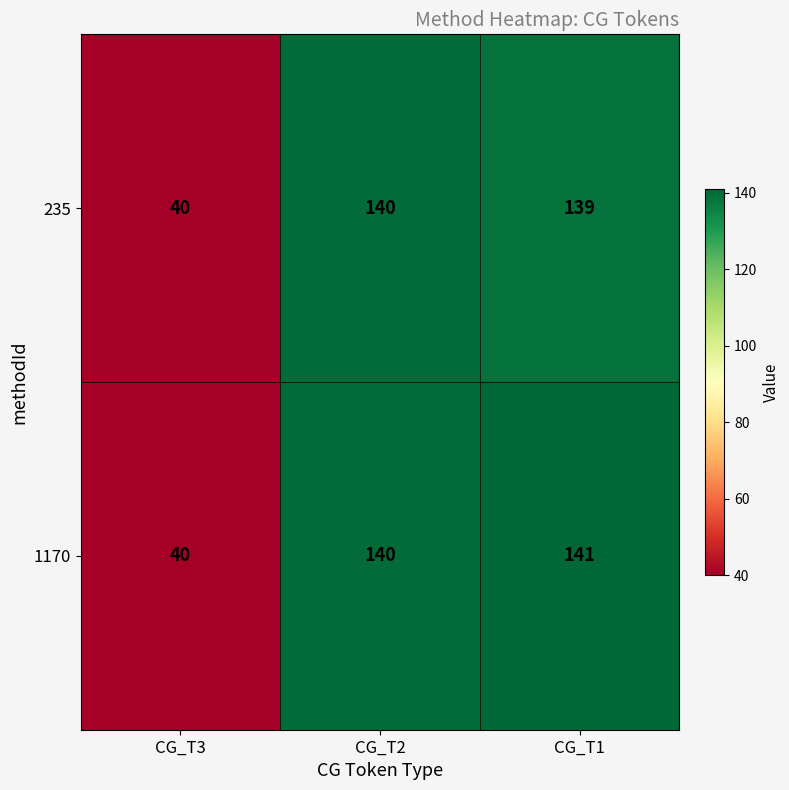

The value of 235 at CG_T2 is 140. True or false?

True